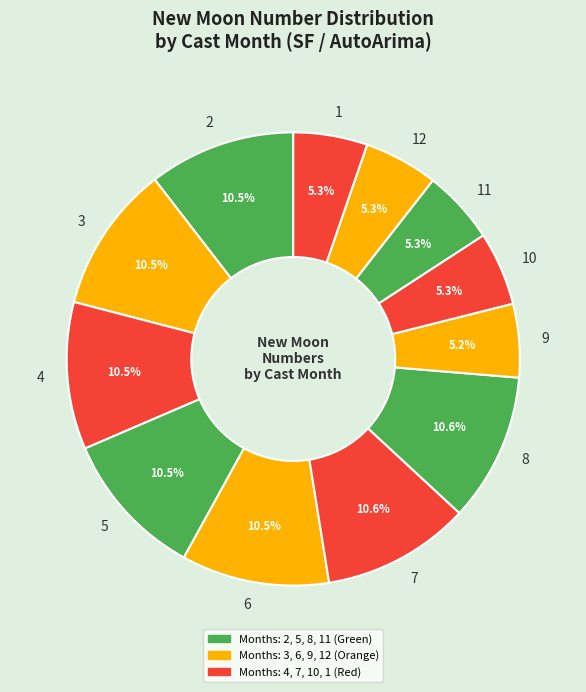

The 12 slice represents 19% of the pie. True or false?

False